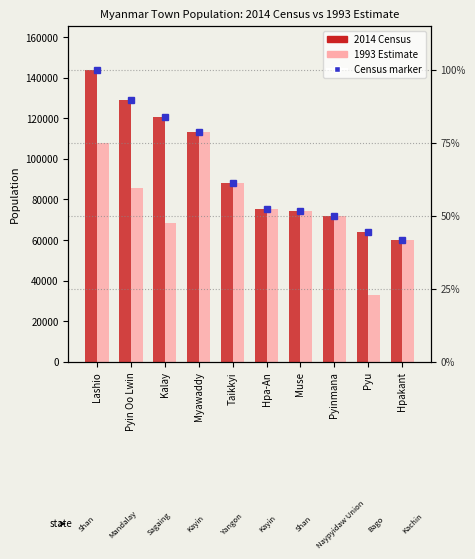

What is the difference between the second highest and second lowest values in the 1993 Estimate series?

47481